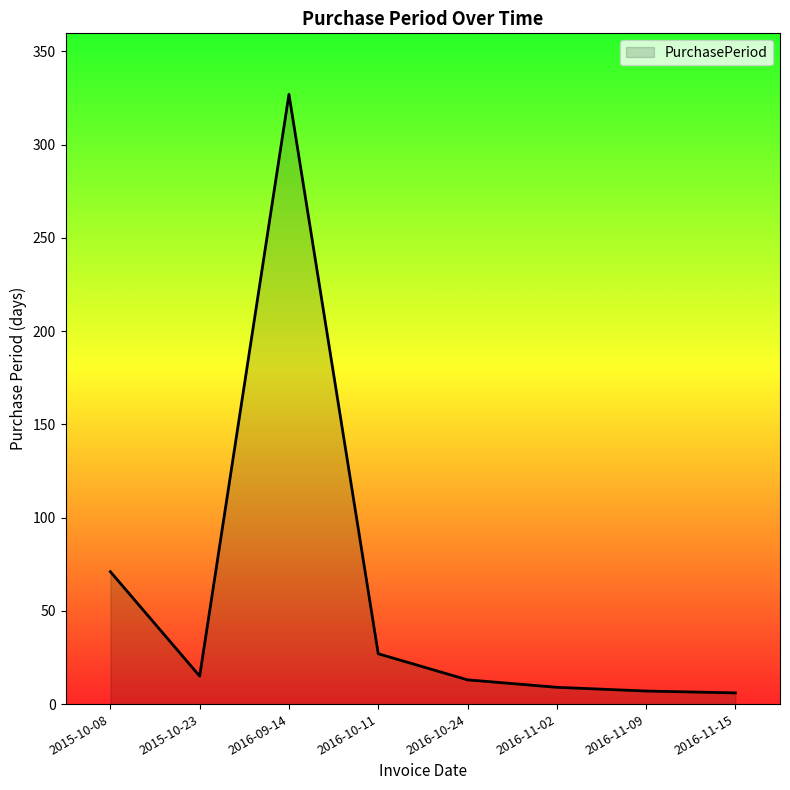

Where does the data first go above 15?

2015-10-08